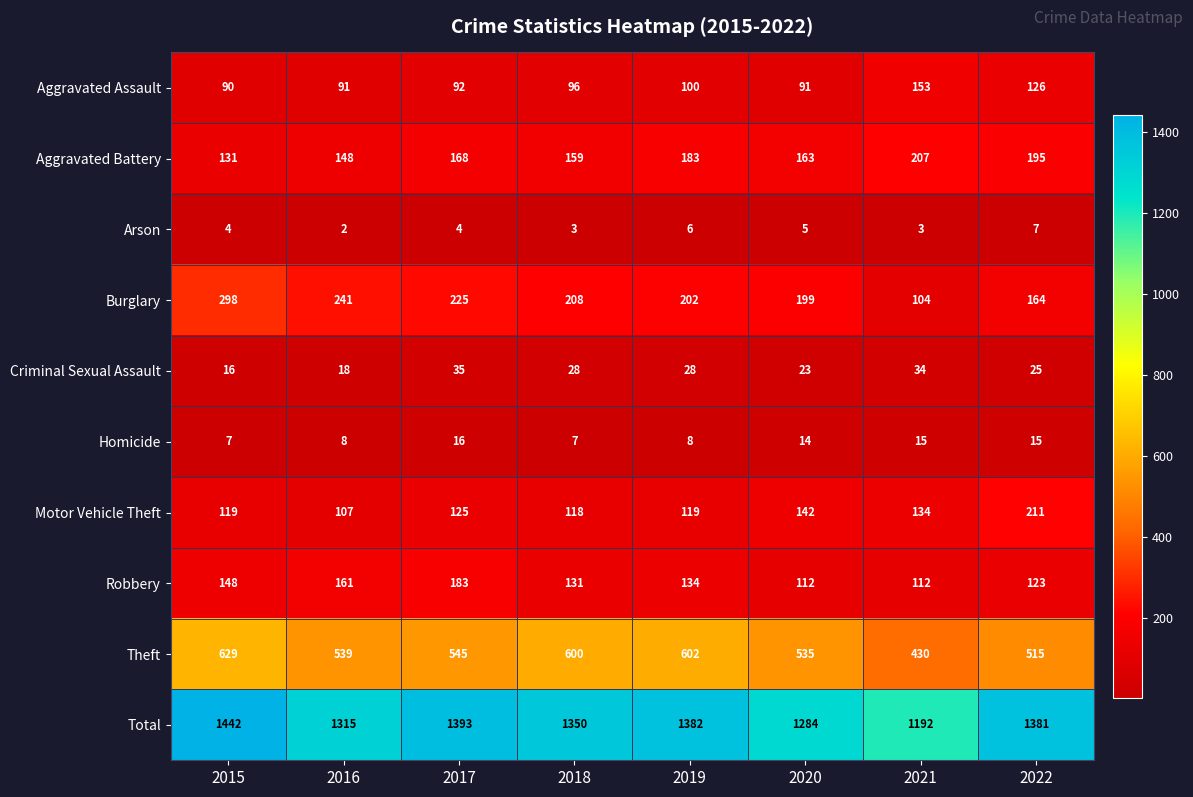

Read the Criminal Sexual Assault value at 2021, to the nearest 10.

30